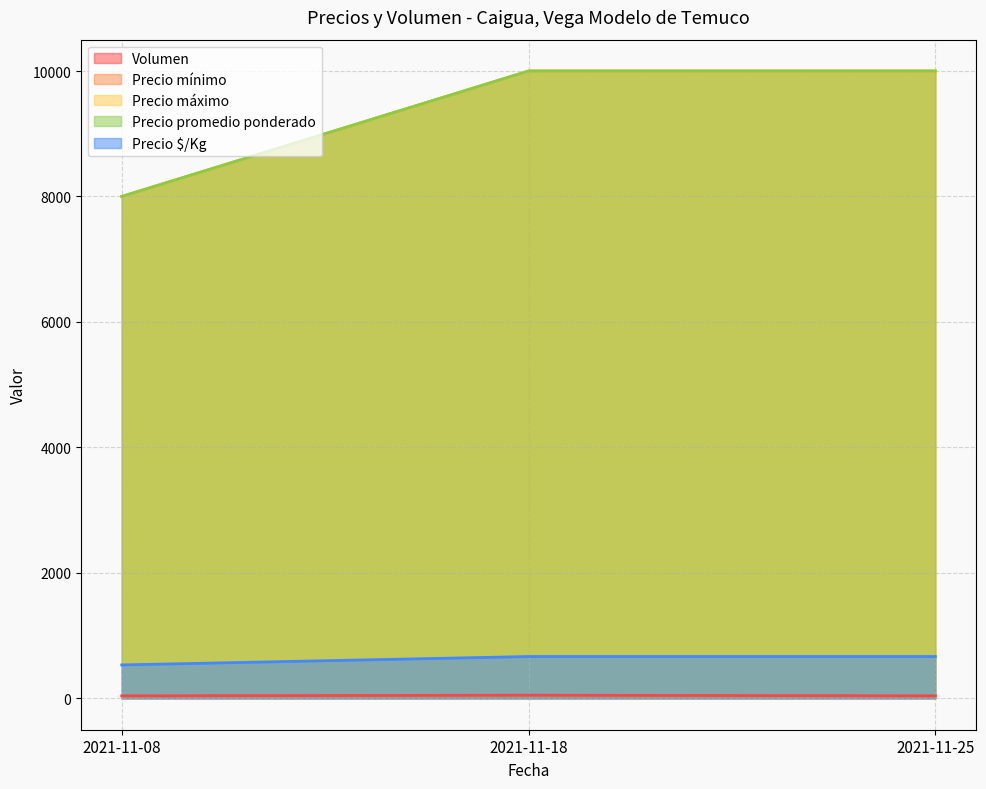

Which category has the highest value across all series?

2021-11-18